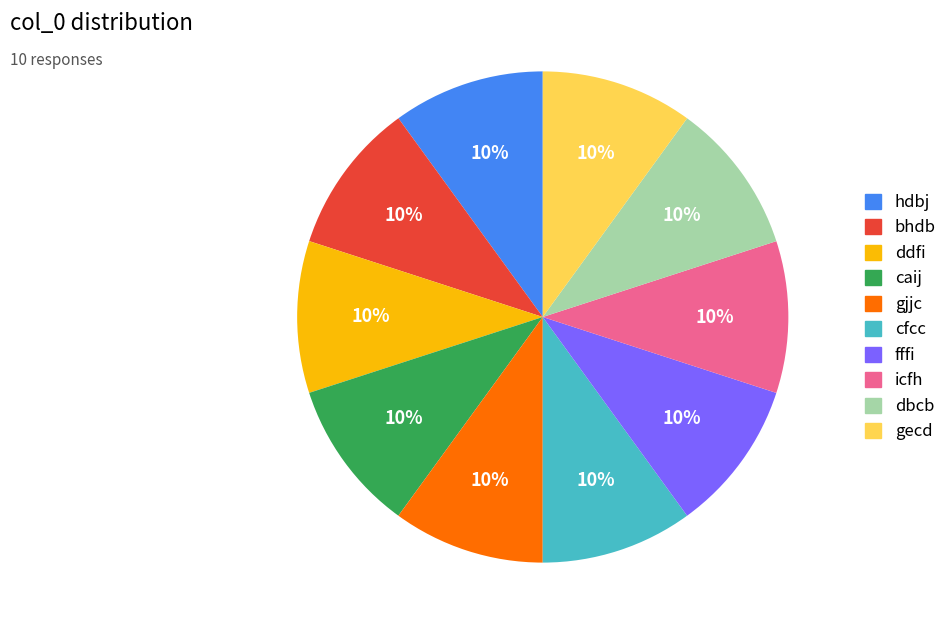

How many slices are in this pie chart?

10